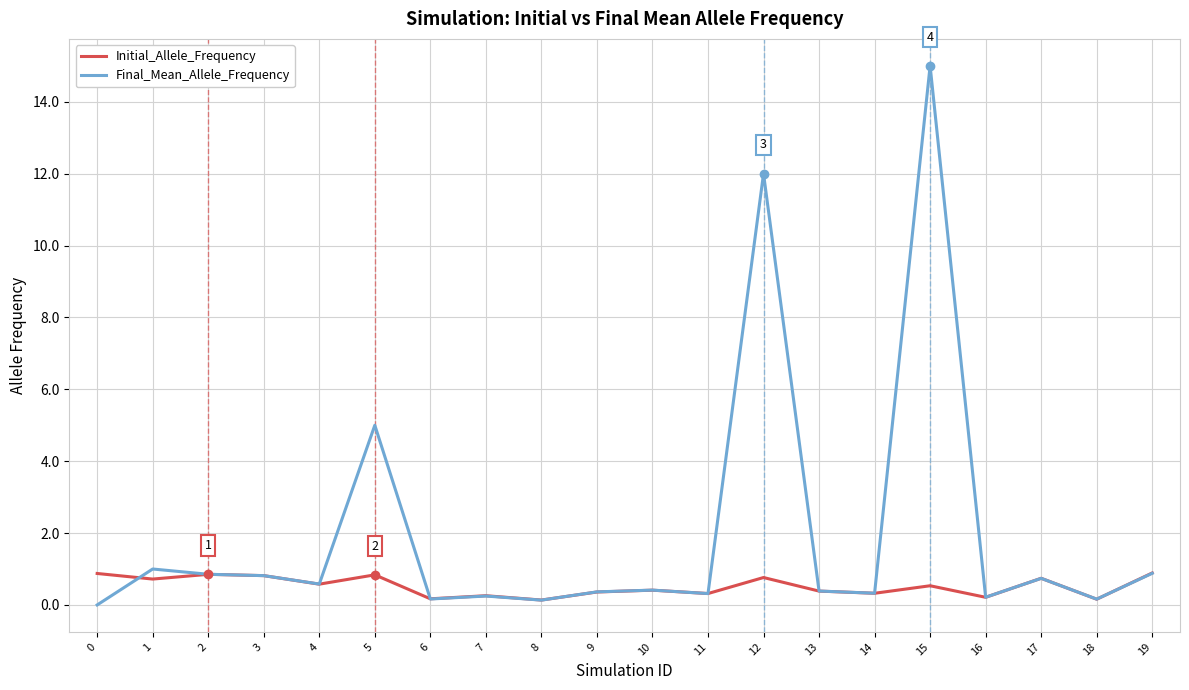

List the series in order of their peak value, highest first.

Final_Mean_Allele_Frequency, Initial_Allele_Frequency